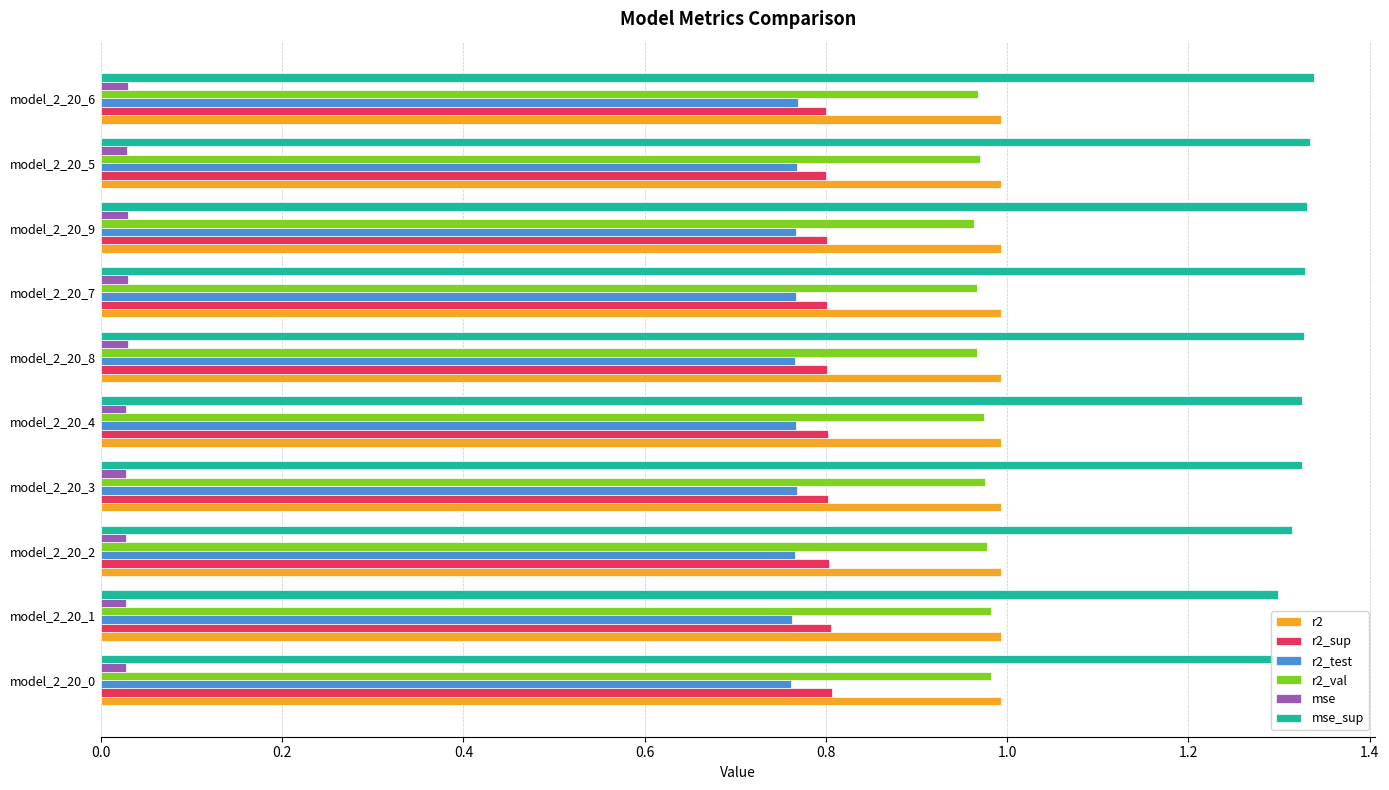

What is the sum of all r2 values?

9.9